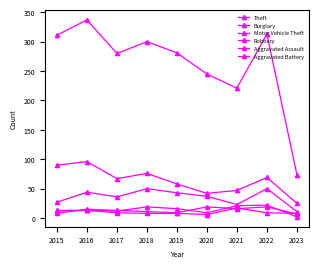

How many data points in Motor Vehicle Theft are less than 37?

4